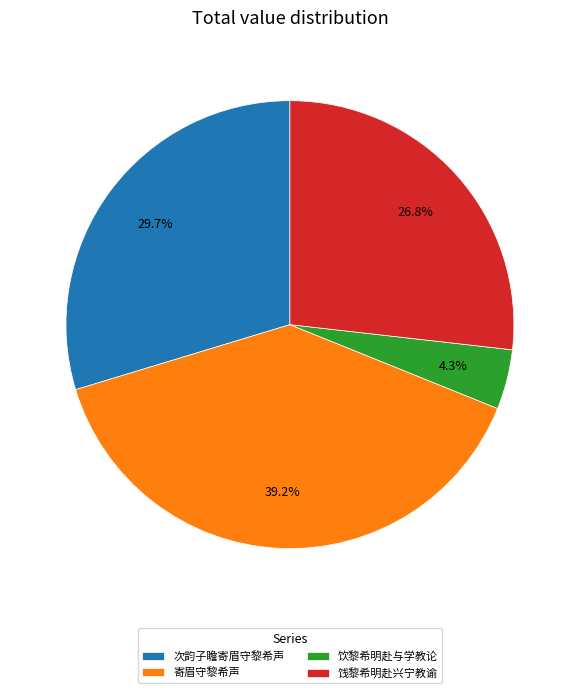

Combined, do 次韵子瞻寄眉守黎希声 and 寄眉守黎希声 account for over 50%?

Yes